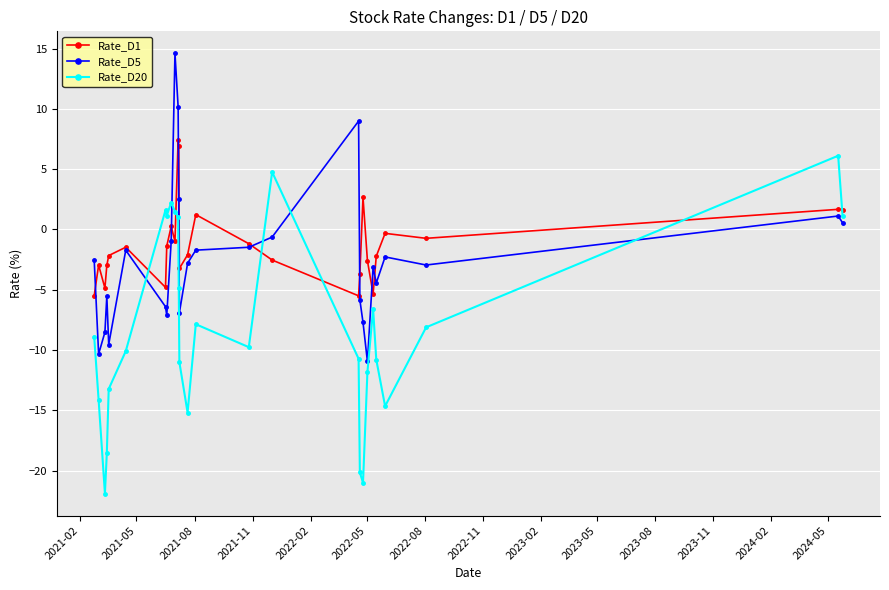

Rank the series by their average value, from lowest to highest.

Rate_D20, Rate_D5, Rate_D1